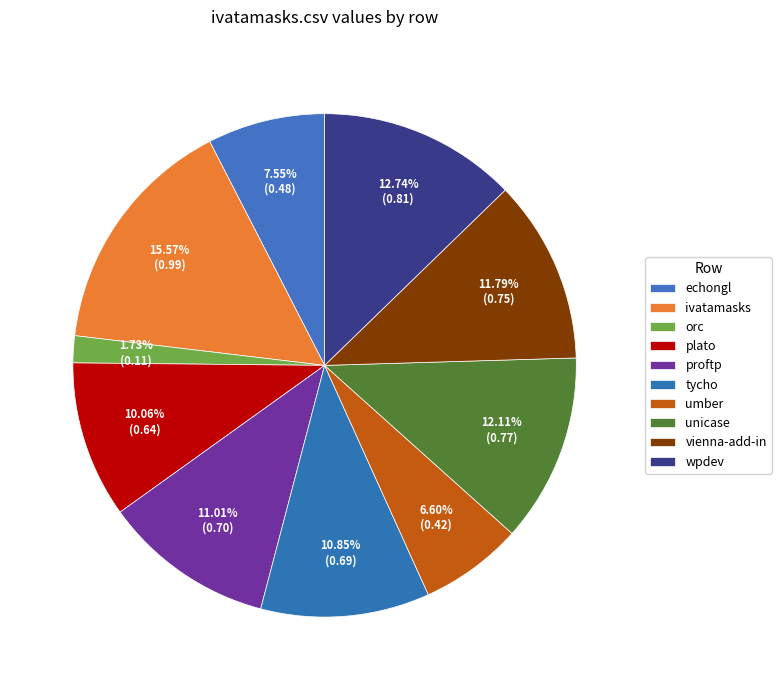

How many slices are in this pie chart?

10